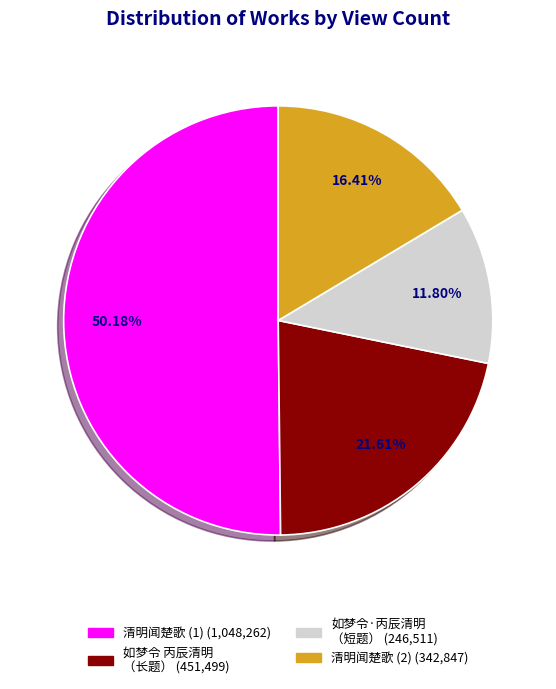

Which slice represents more than half of the pie?

清明闻楚歌